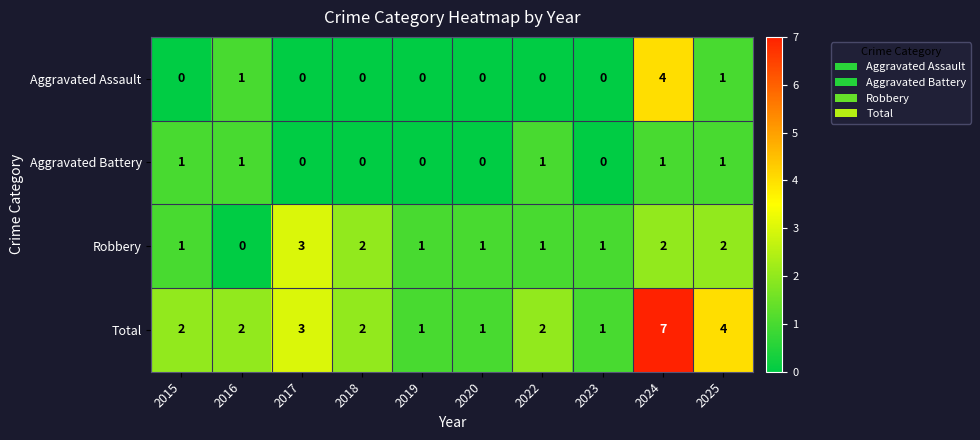

Which series has the largest total across all categories?

Total